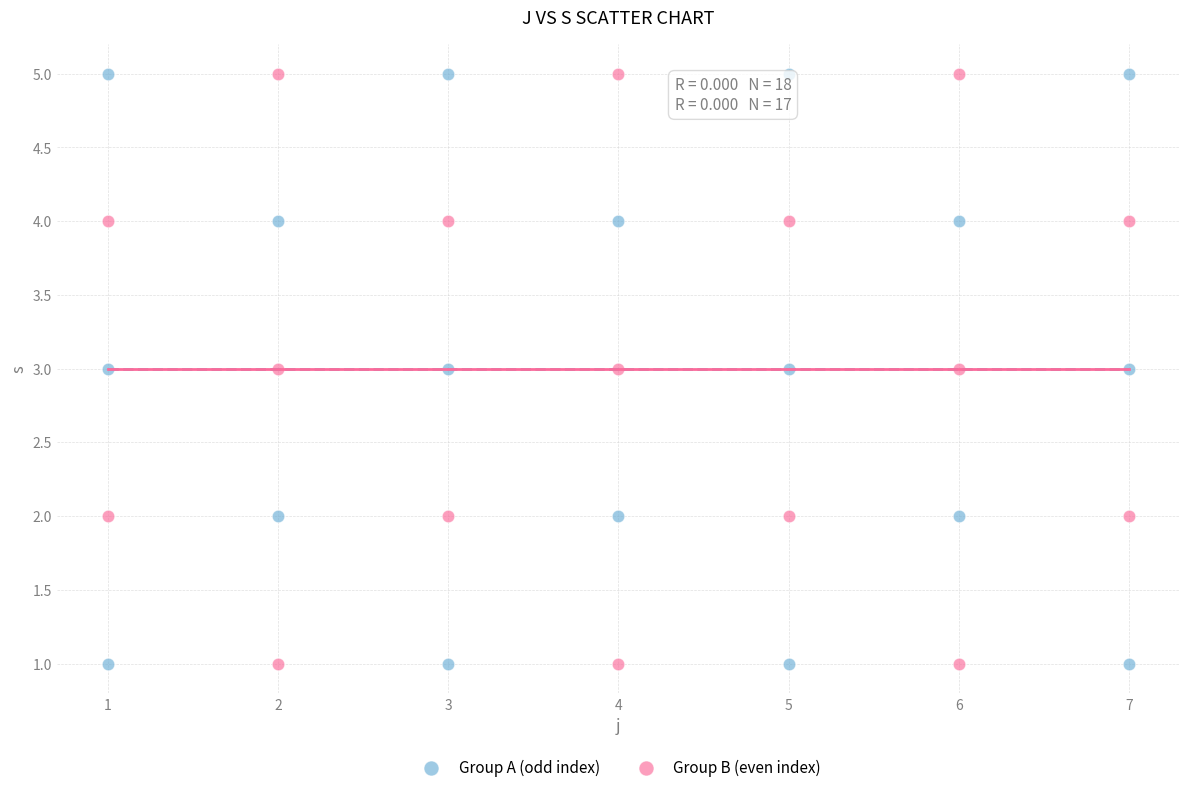

What are all the series names shown in the legend?

Group A (odd index), Group B (even index)